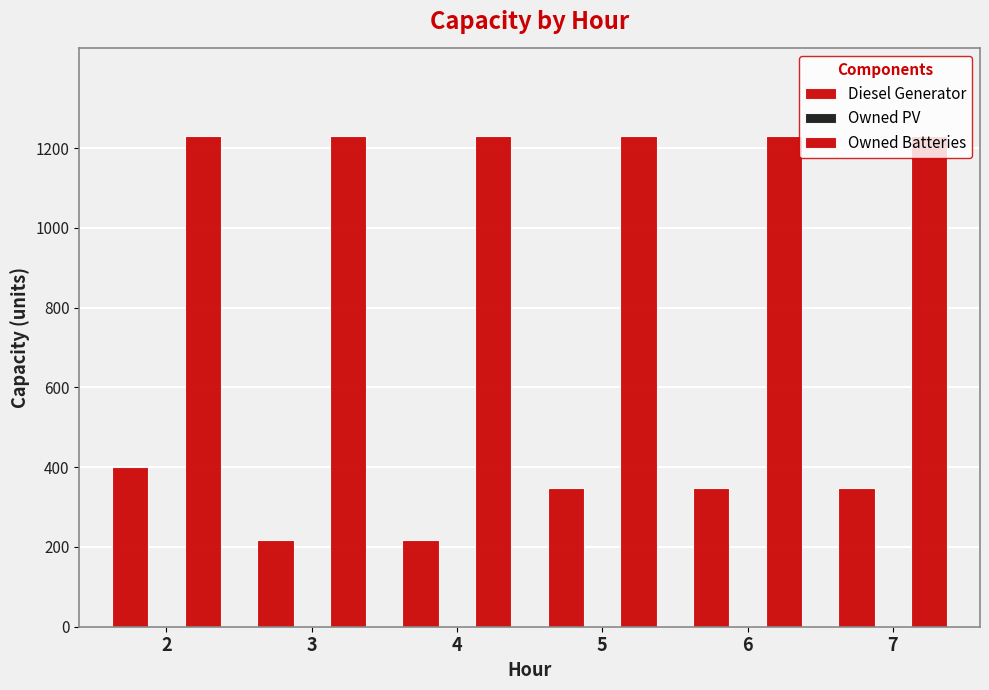

How many bars are there in each group?

2